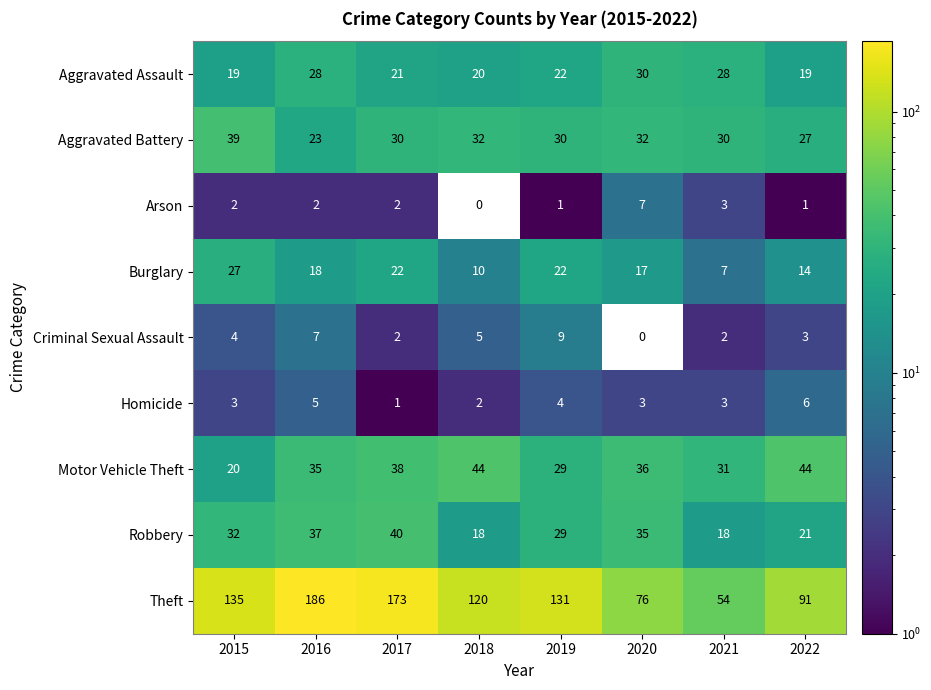

What is the maximum value shown in the chart?

186